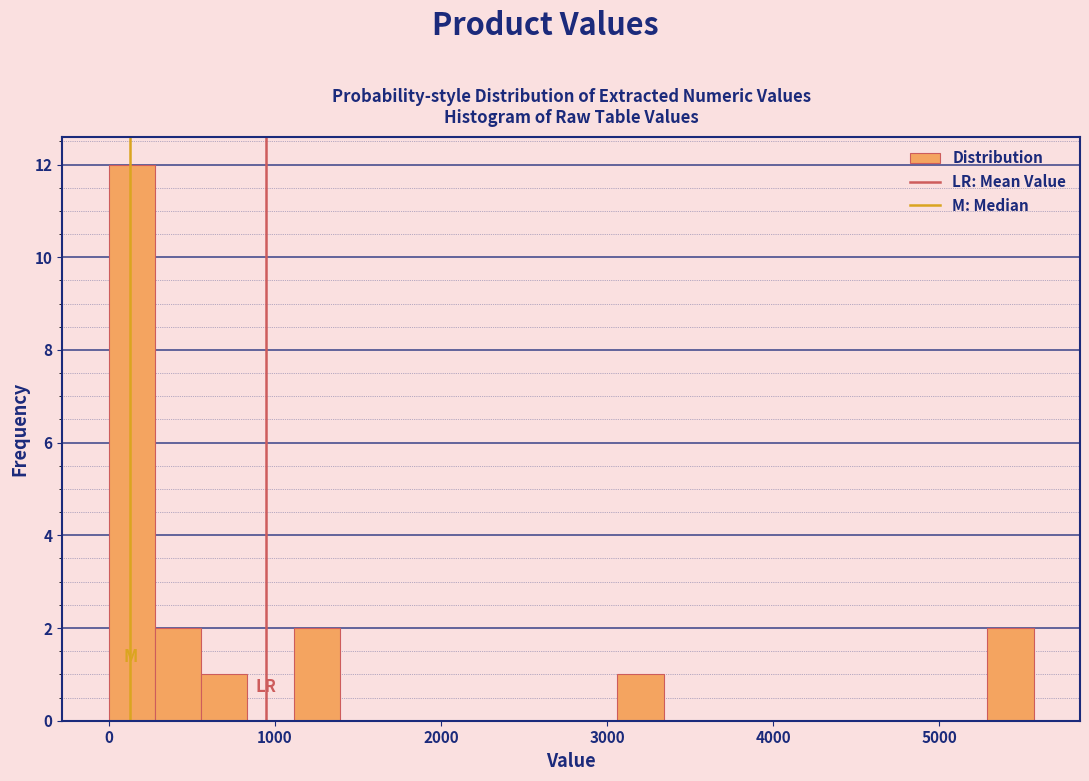

Read against the x-axis, roughly where is the centre of the tallest bar?

100